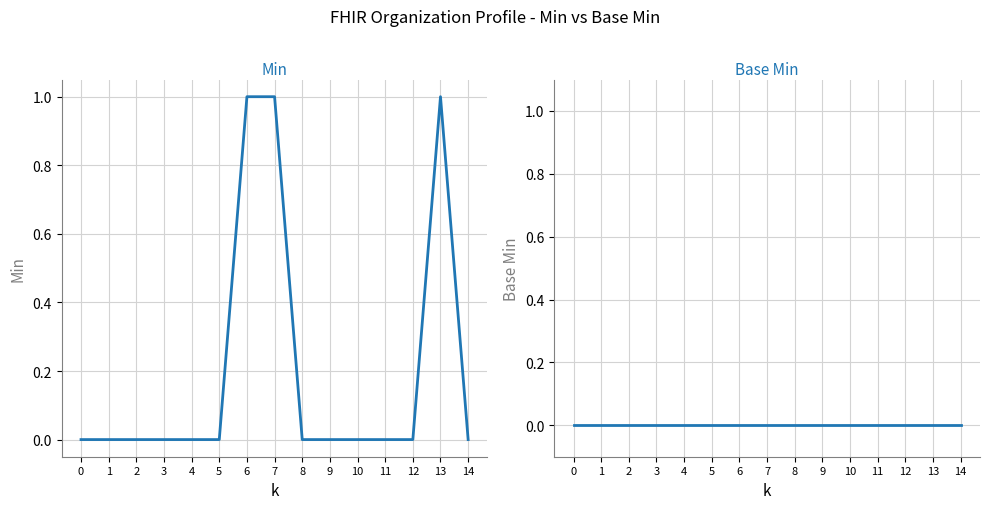

Reading left to right, extract all data points from this chart.

Min: 0=0	1=0	2=0	3=0	4=0	5=0	6=1	7=1	8=0	9=0	10=0	11=0	12=0	13=1	14=0
Base Min: 0=0	1=0	2=0	3=0	4=0	5=0	6=0	7=0	8=0	9=0	10=0	11=0	12=0	13=0	14=0